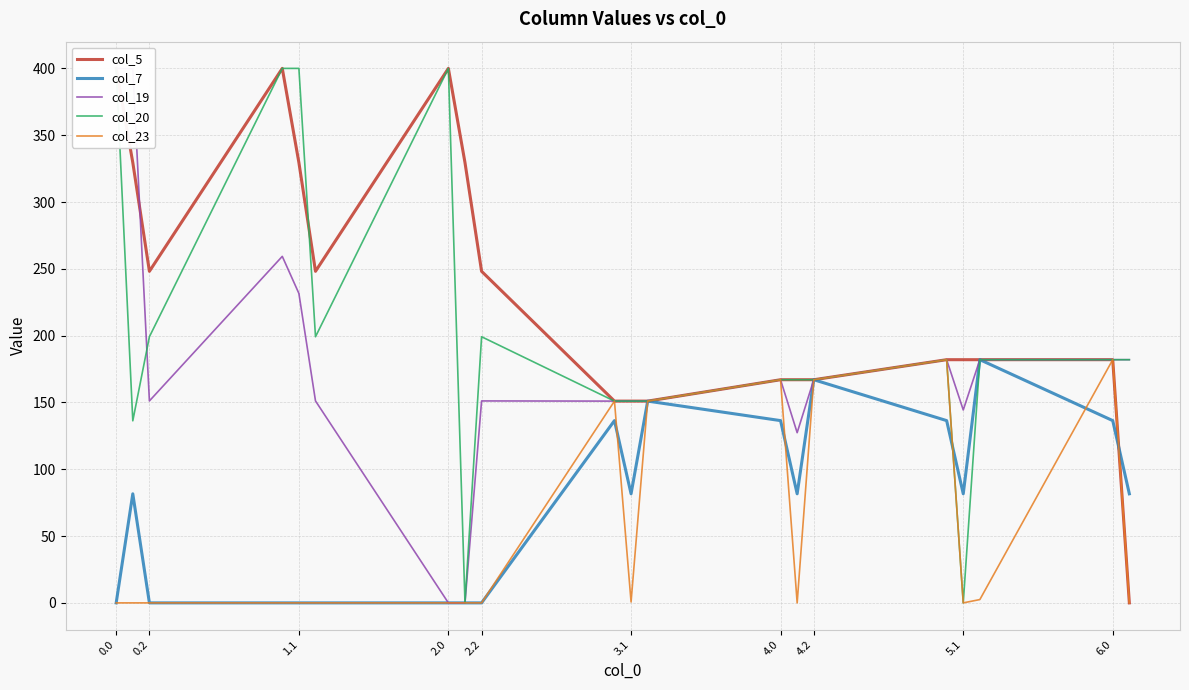

True or false: col_7 has more than 2 interior local peaks.

True